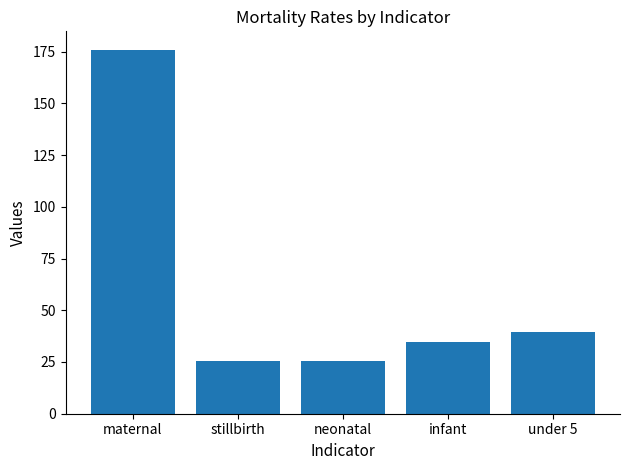

Reading left to right, extract all data points from this chart.

176.0	25.4	25.4	34.7	39.3